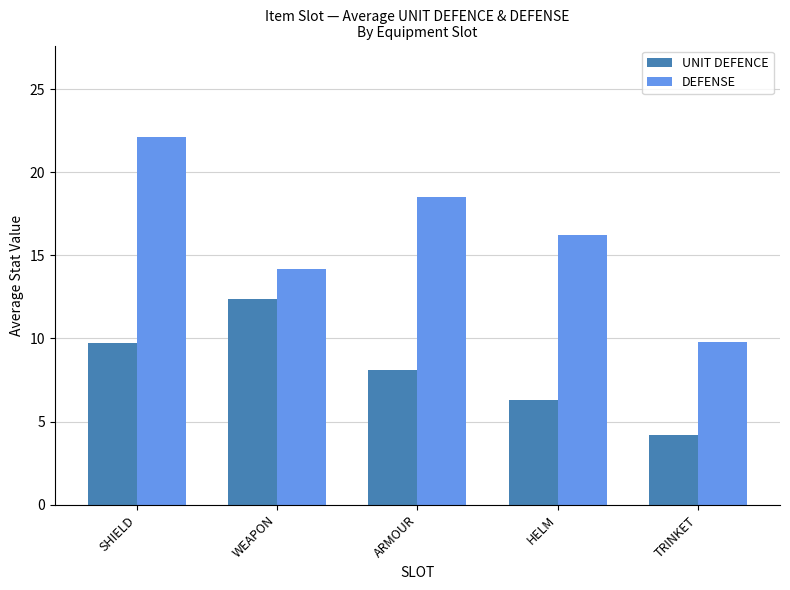

Which series has the largest total across all categories?

DEFENSE